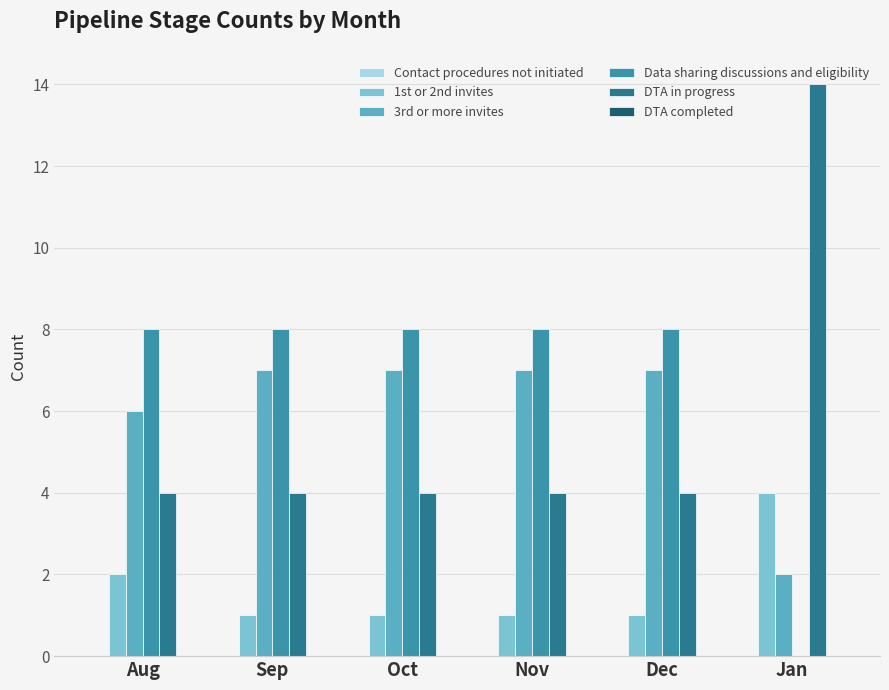

What is the maximum value for DTA in progress?

14